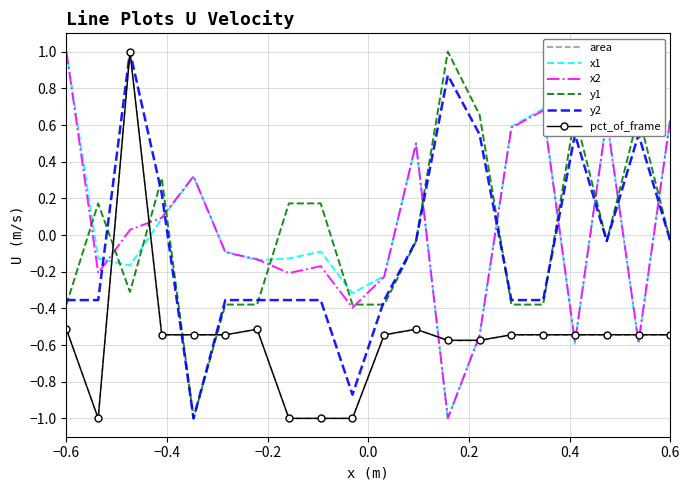

How many times do x2 and y2 cross each other?

8